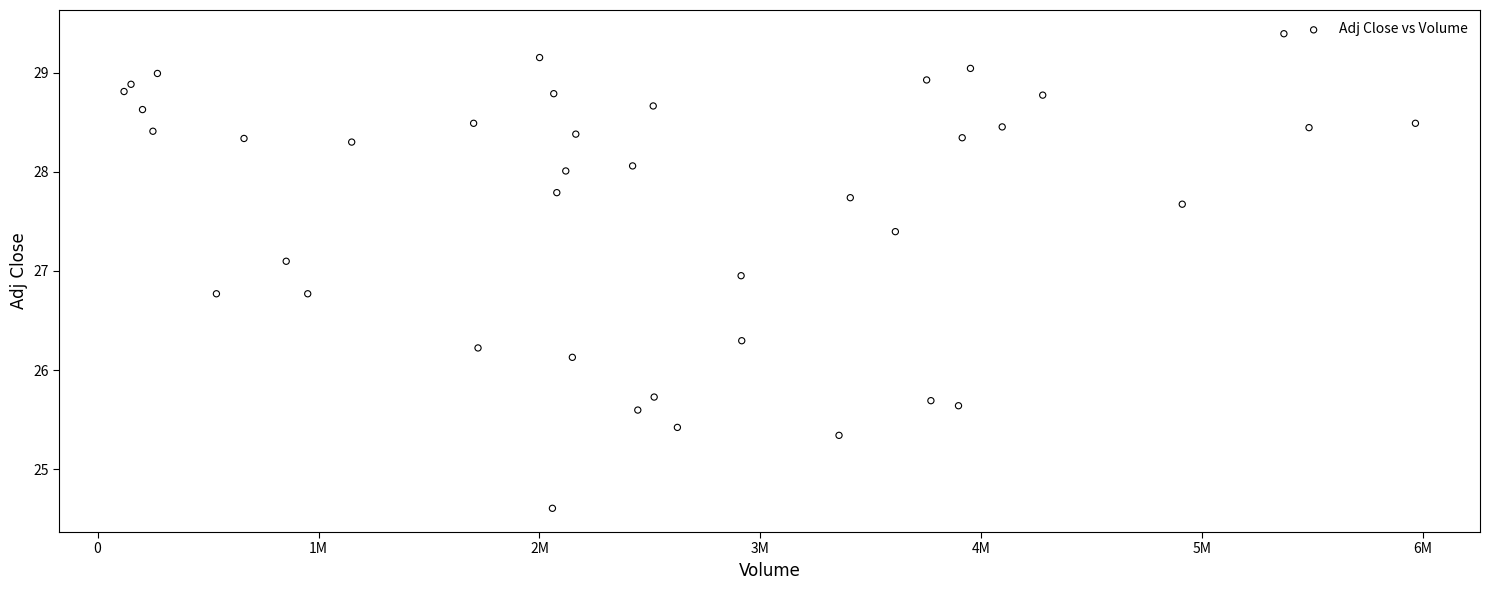

What Y value in the scatter plot is closest to 26?

26.1